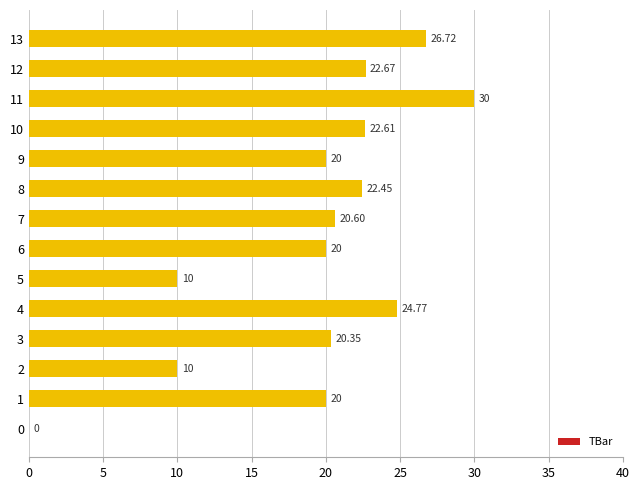

Are the bars horizontal?

Yes